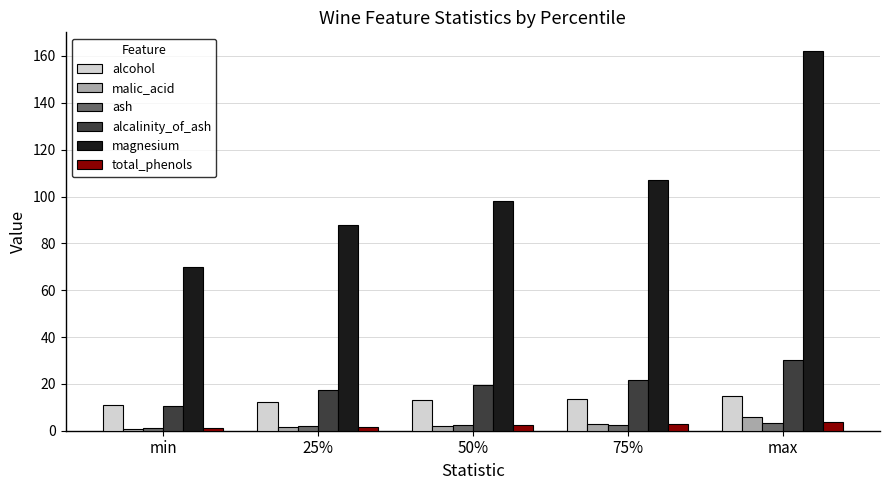

What is the label of the 4th bar from the right?

25%